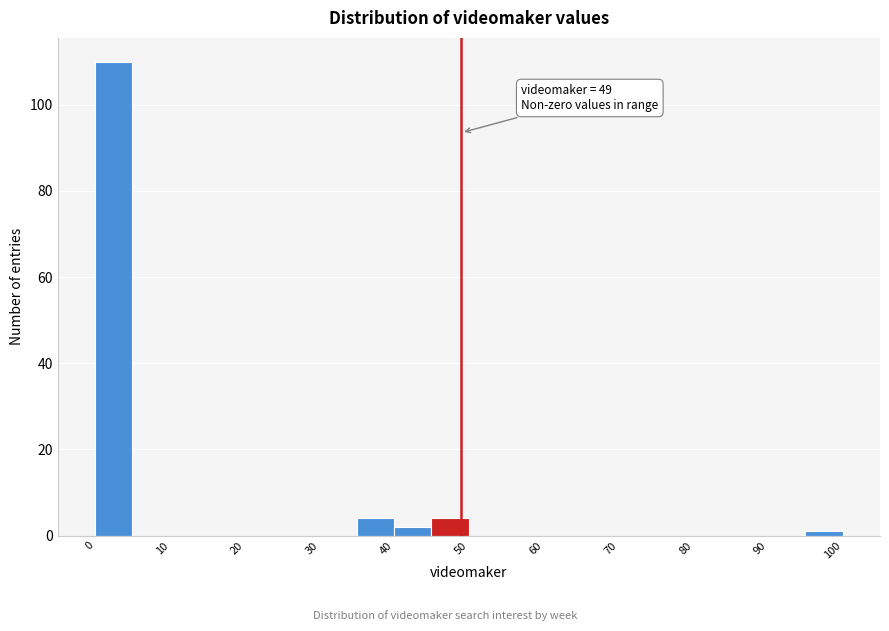

Which range on the x-axis has the tallest bar?

0 to 5